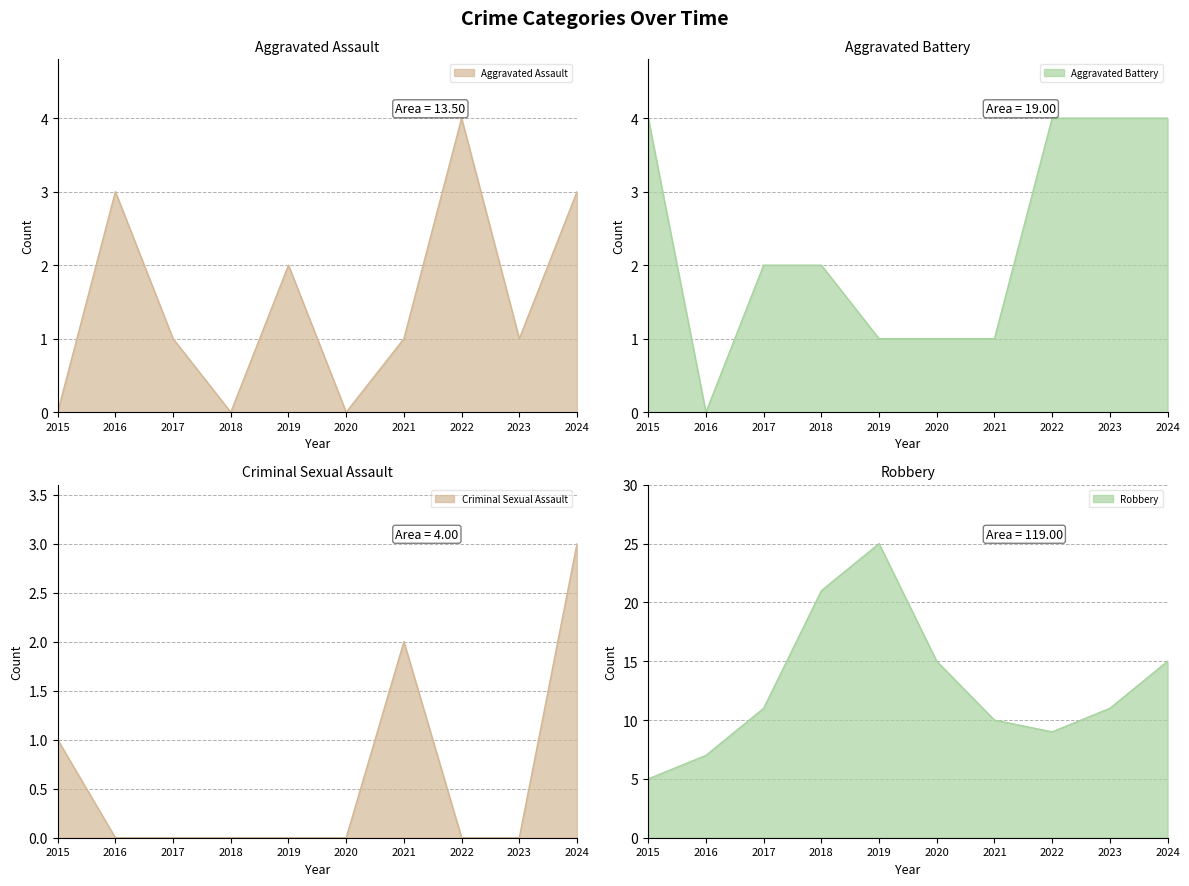

What is the sum of all Robbery values?

129